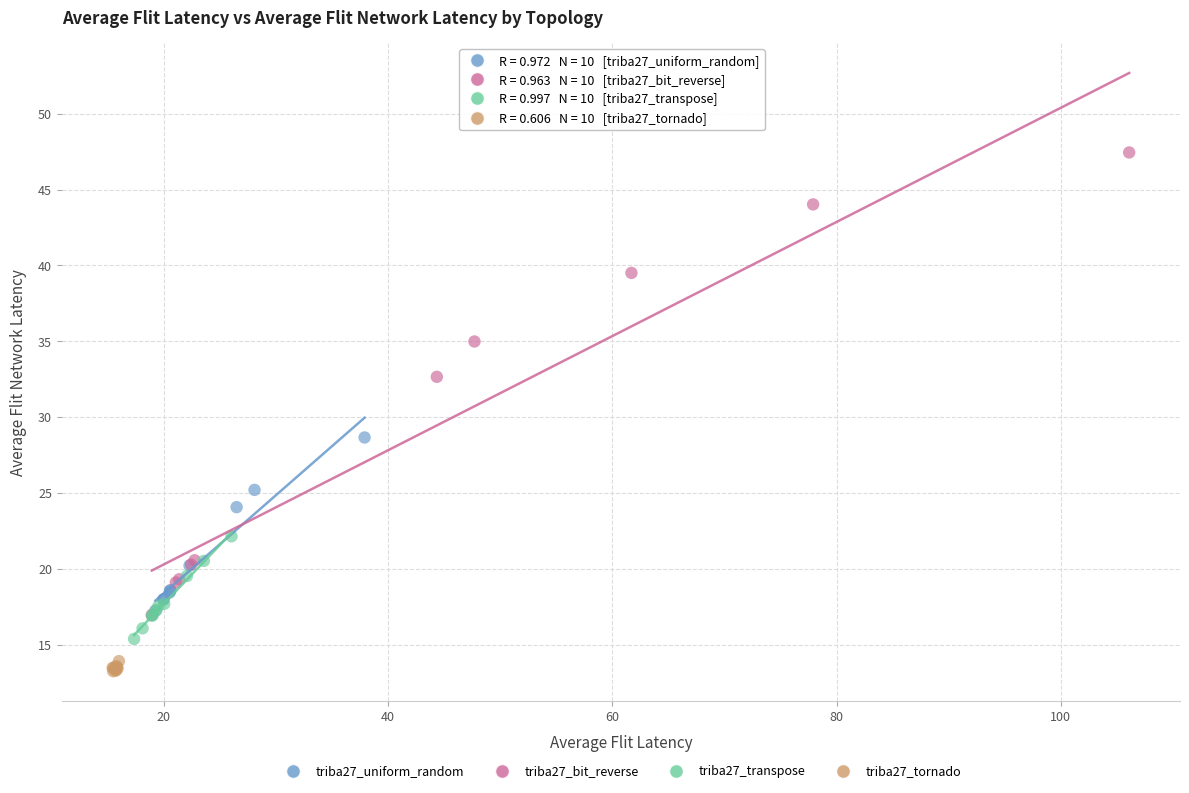

Which series contains the highest Y value?

triba27_bit_reverse